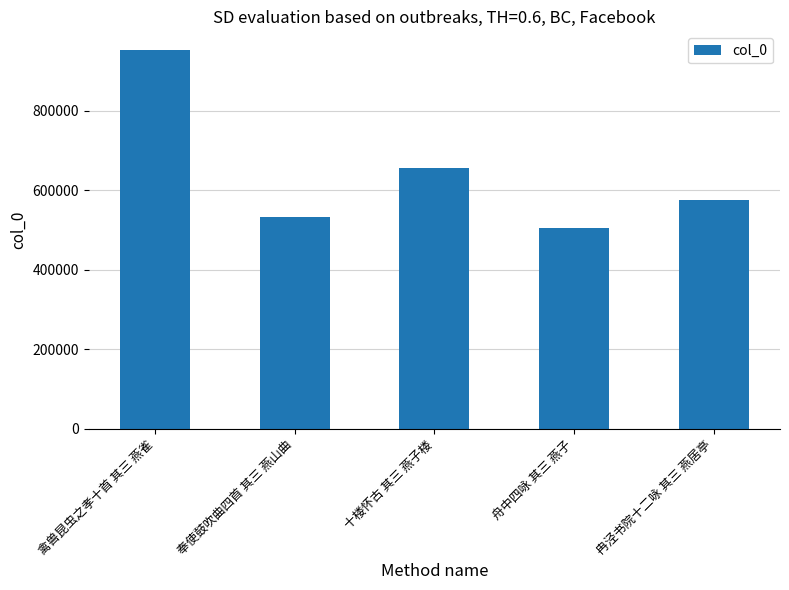

Reading left to right, what are all the values shown in this chart?

禽兽昆虫之孝十首 其三 燕雀=952158	奉使鼓吹曲四首 其三 燕山曲=531705	十楼怀古 其三 燕子楼=654578	舟中四咏 其三 燕子=505305	冉泾书院十二咏 其三 燕居亭=574807